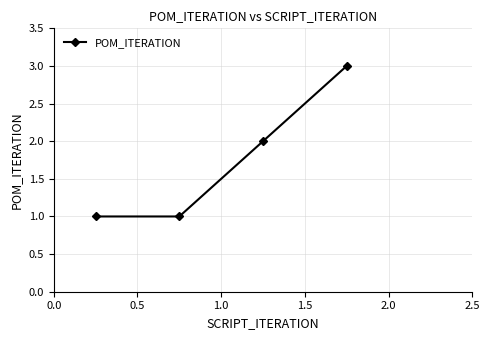

What is the maximum value shown in the chart?

3